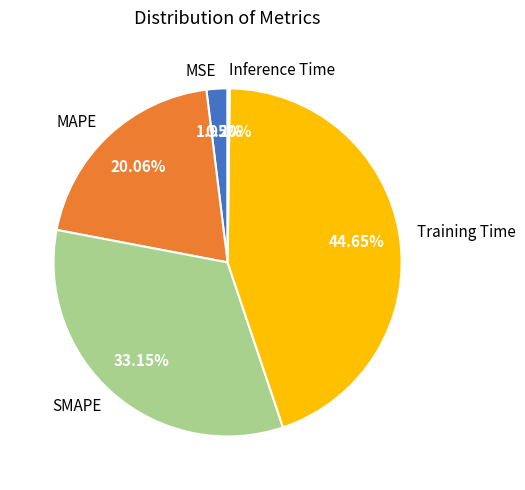

Does any single category account for the majority?

No